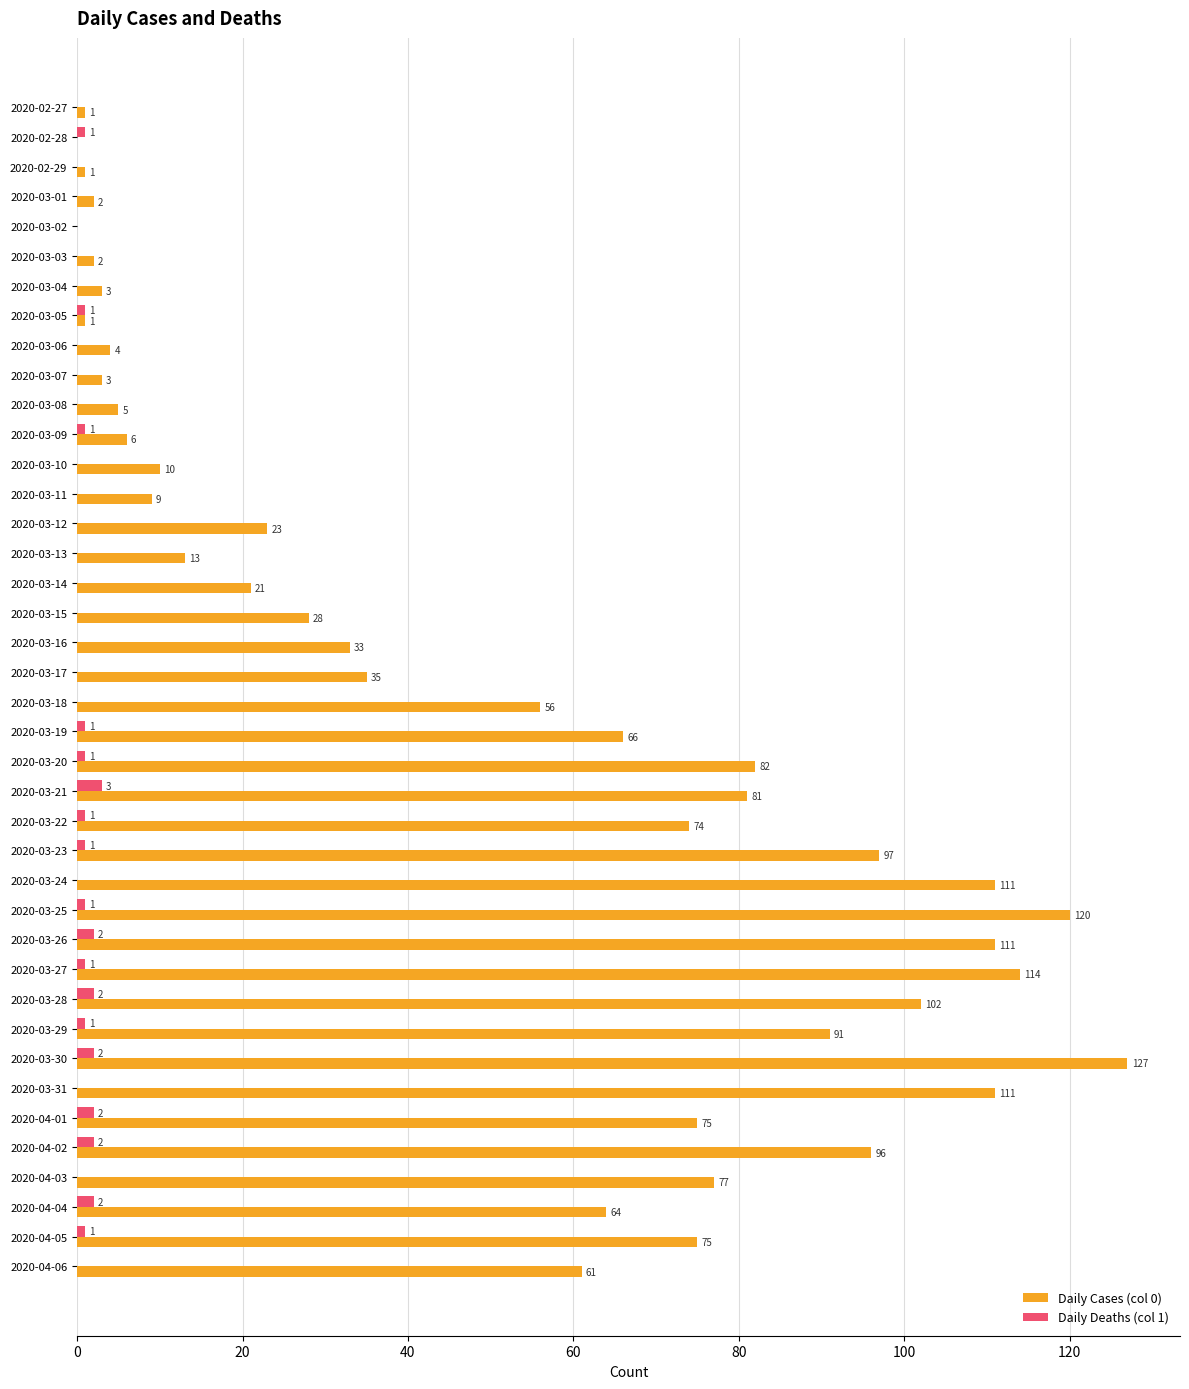

What is the total value across all series at 2020-03-21?

84